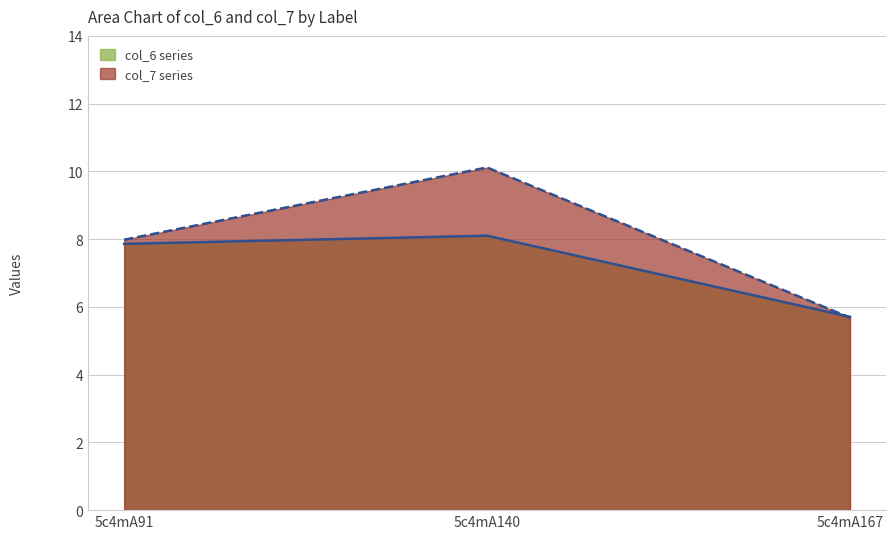

Reading right to left, list all the values displayed in this chart.

col_6: 5.7	8.1	7.9
col_7: 5.7	10.1	8.0